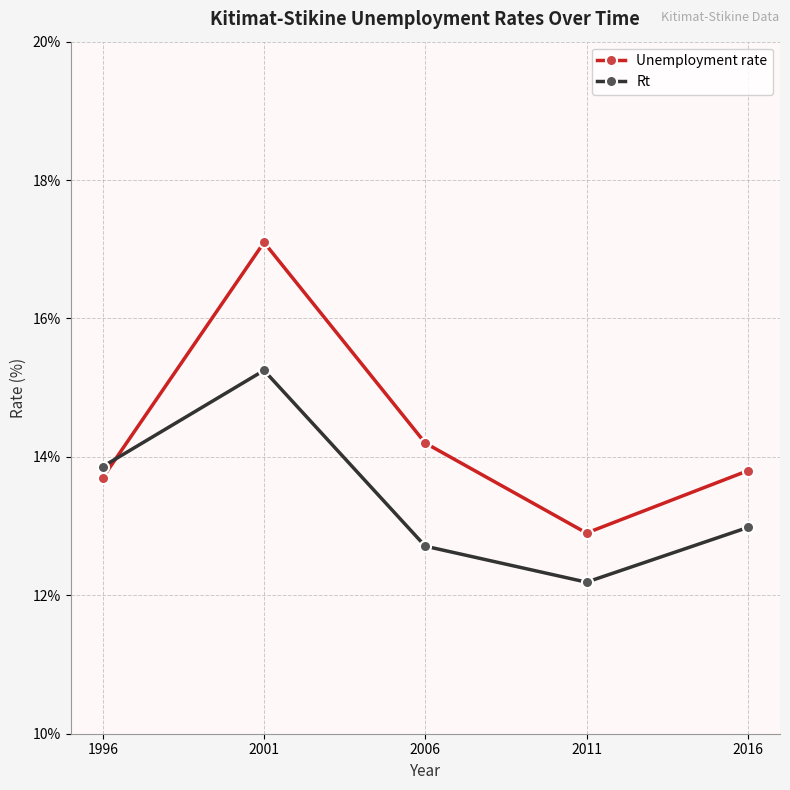

The Unemployment rate series shows 19.6 at 2016. True or false?

False